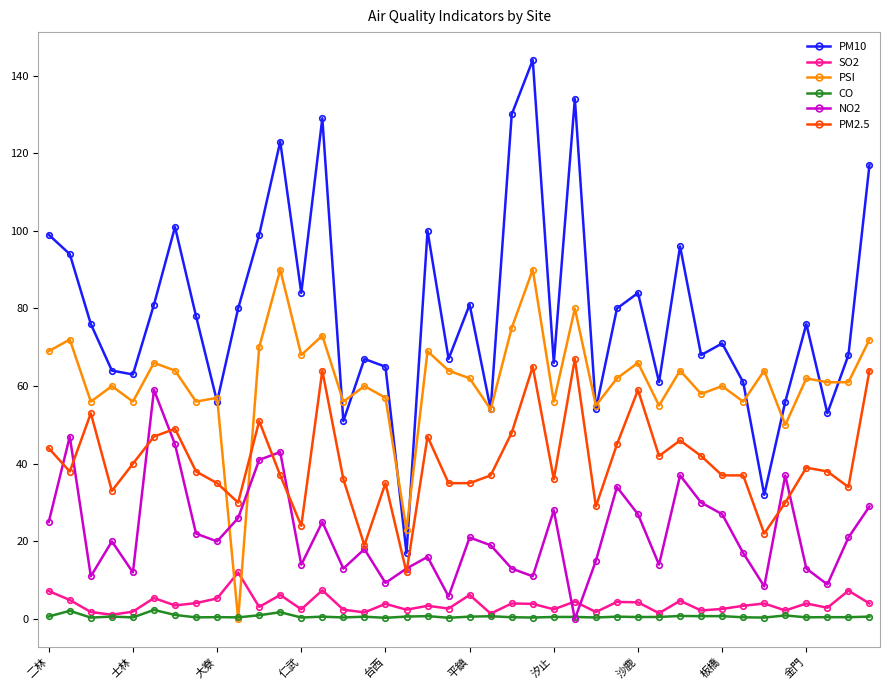

Which series has the widest spread of values?

PM10